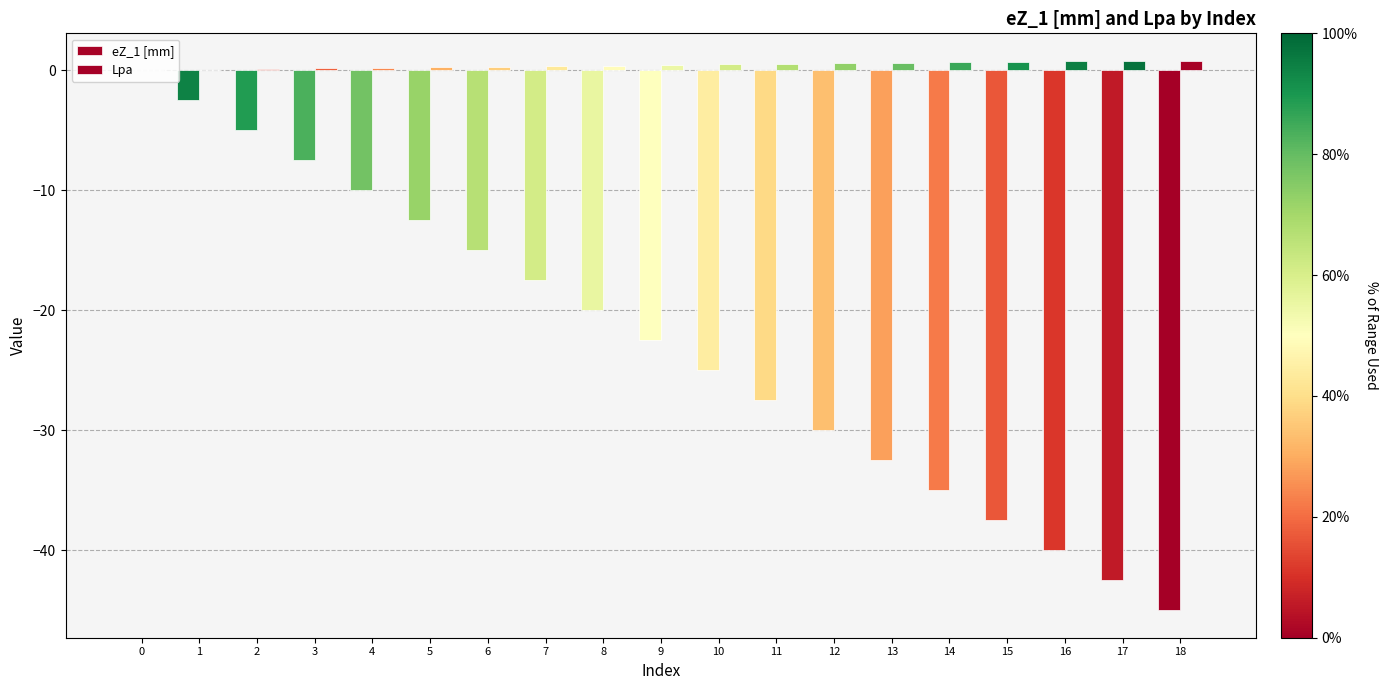

Reading left to right, list all the values displayed in this chart.

eZ_1 [mm]: 0=0.0	1=-2.5	2=-5.0	3=-7.5	4=-10.0	5=-12.5	6=-15.0	7=-17.5	8=-20.0	9=-22.5	10=-25.0	11=-27.5	12=-30.0	13=-32.5	14=-35.0	15=-37.5	16=-40.0	17=-42.5	18=-45.0
Lpa: 0=0.0	1=0.0	2=0.1	3=0.1	4=0.2	5=0.2	6=0.3	7=0.3	8=0.4	9=0.4	10=0.5	11=0.5	12=0.6	13=0.6	14=0.7	15=0.7	16=0.7	17=0.8	18=0.8